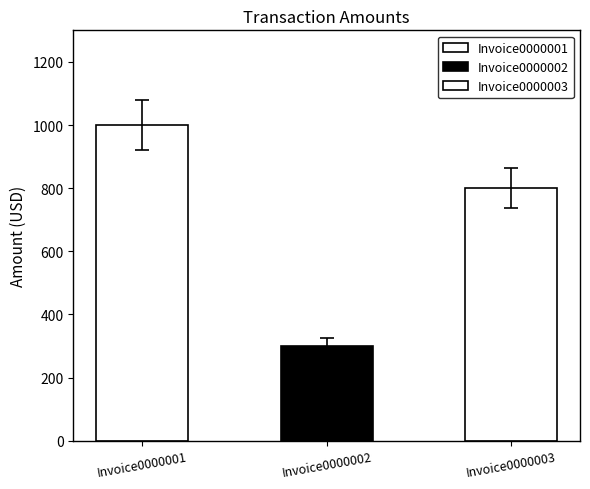

True or false: the data shows 1000 at Invoice0000001.

True